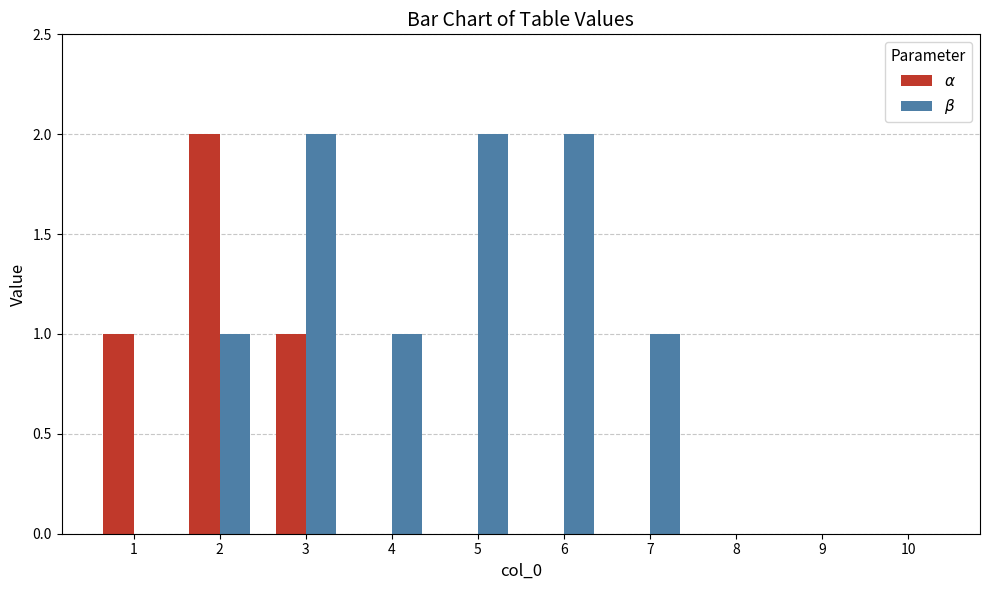

Does the chart contain stacked bars?

No